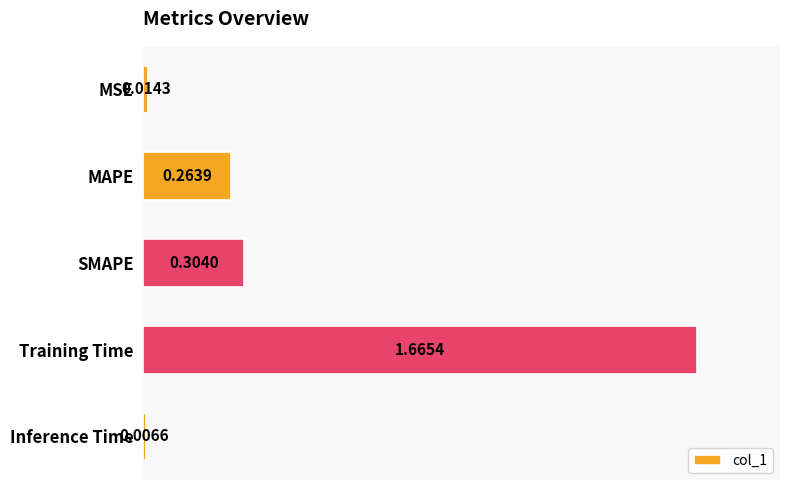

Rank the categories by value from highest to lowest.

Training Time, SMAPE, MAPE, MSE, Inference Time